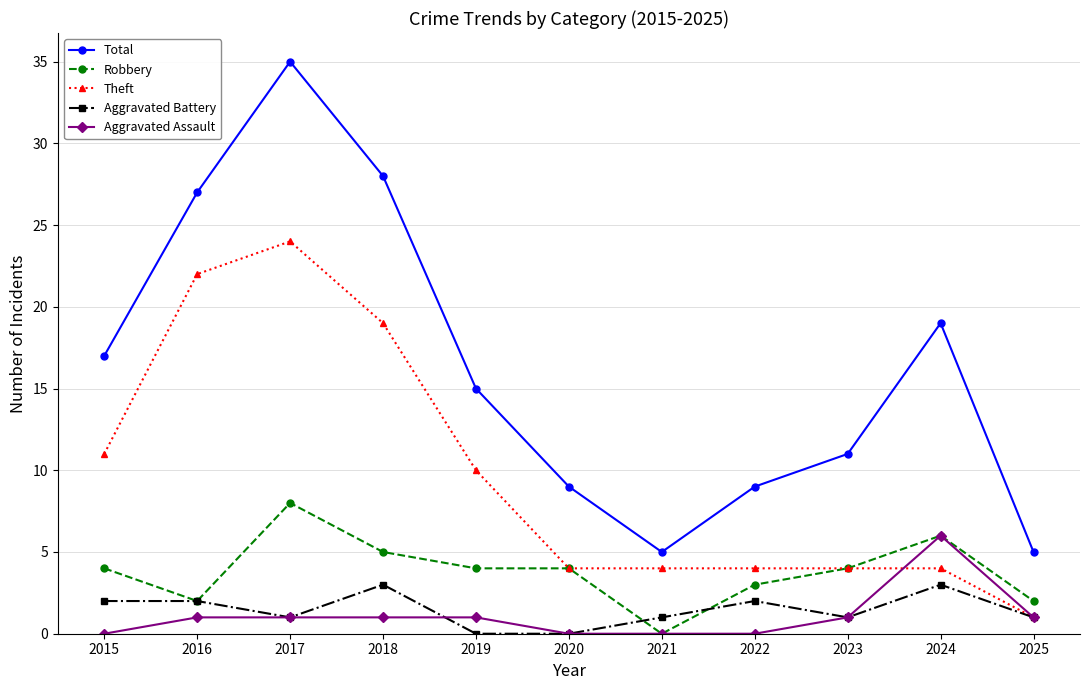

Is this an area chart (filled region under the line)?

No